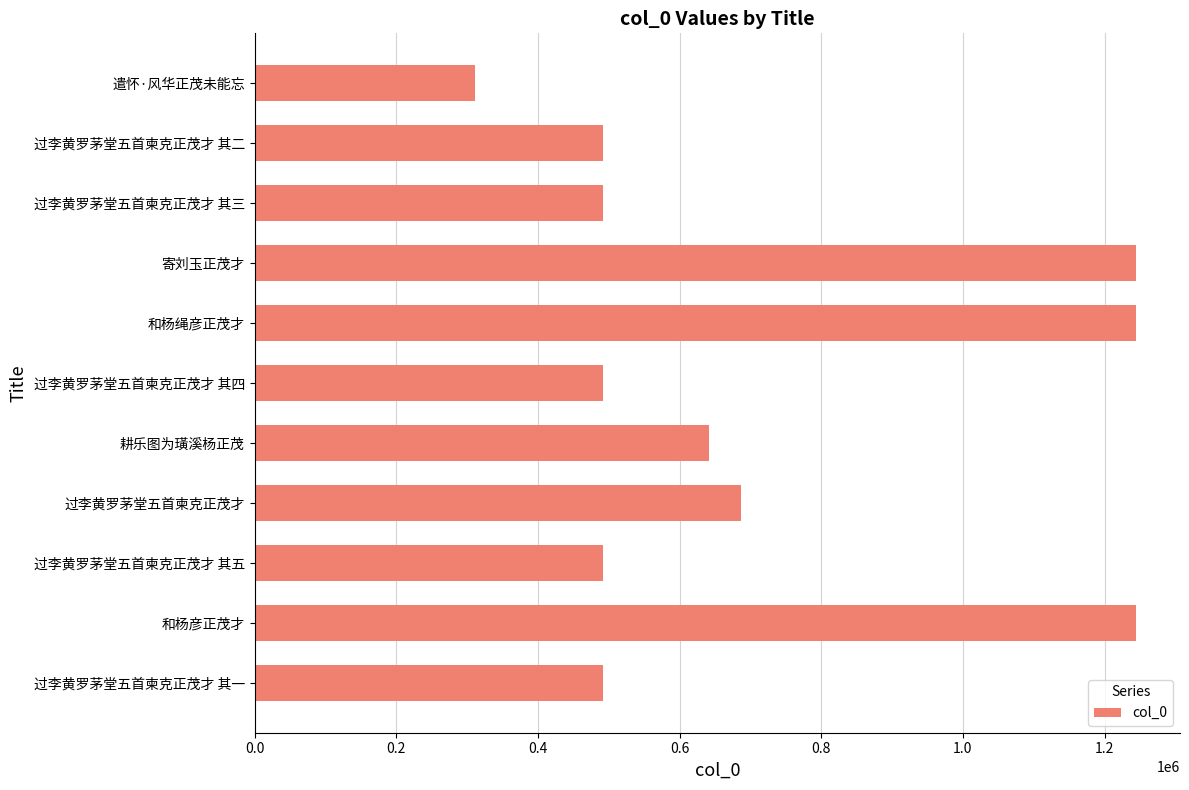

At which category does the chart reach its minimum across all series?

遣怀·风华正茂未能忘